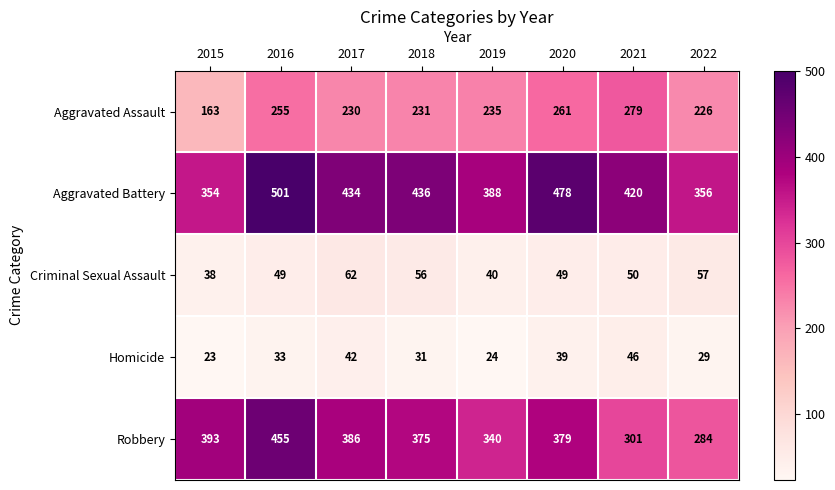

At which label is Aggravated Assault closest to 221?

2022